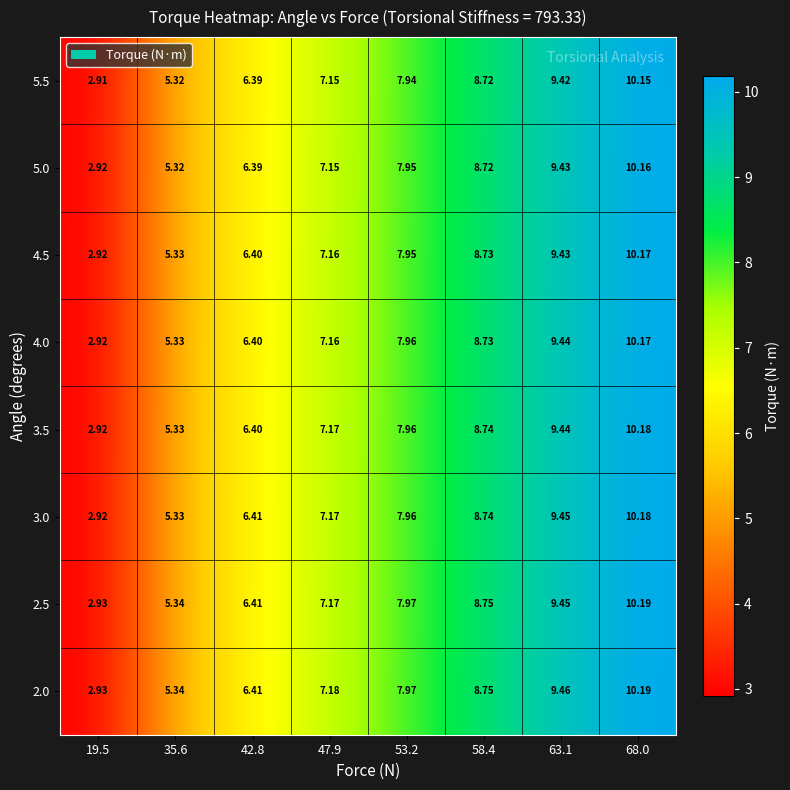

Is the value of 5.0 at 35.6 greater than the value of 5.5 at 63.1?

No